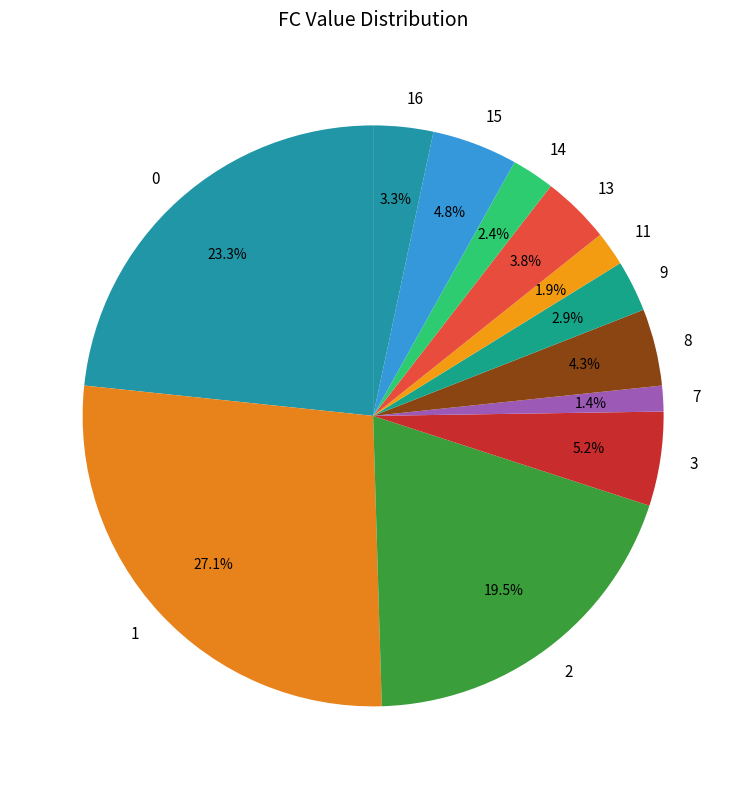

Between 15 and 9, which is larger?

15